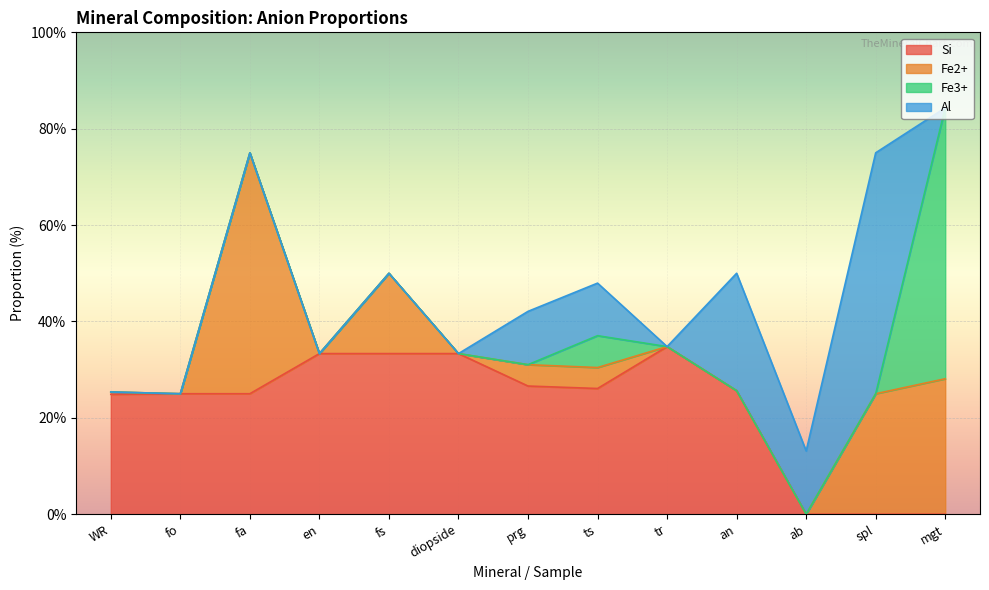

True or false: Fe2+ and Al intersect in this chart.

True